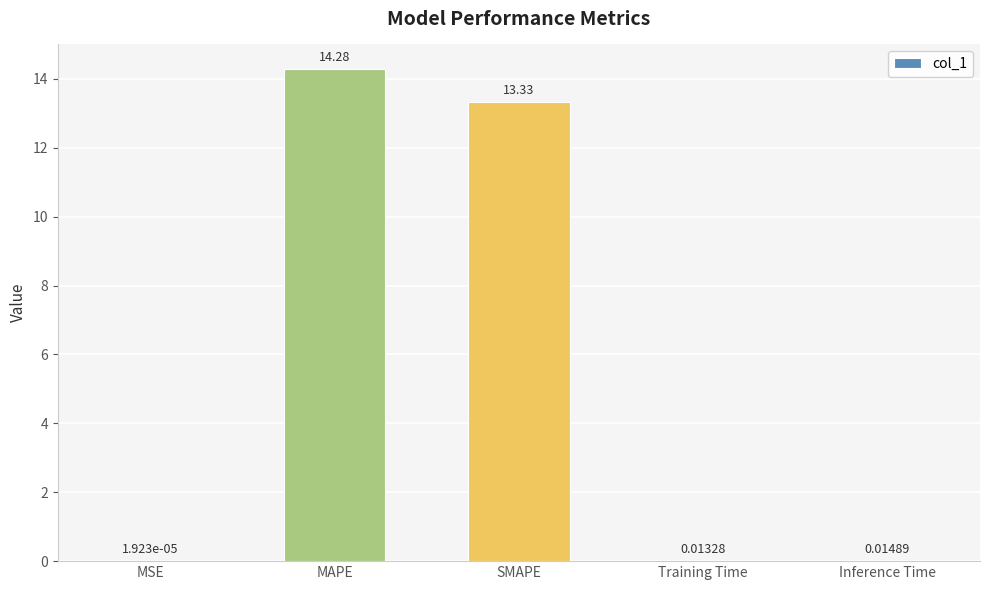

What is the sum of all values?

27.6